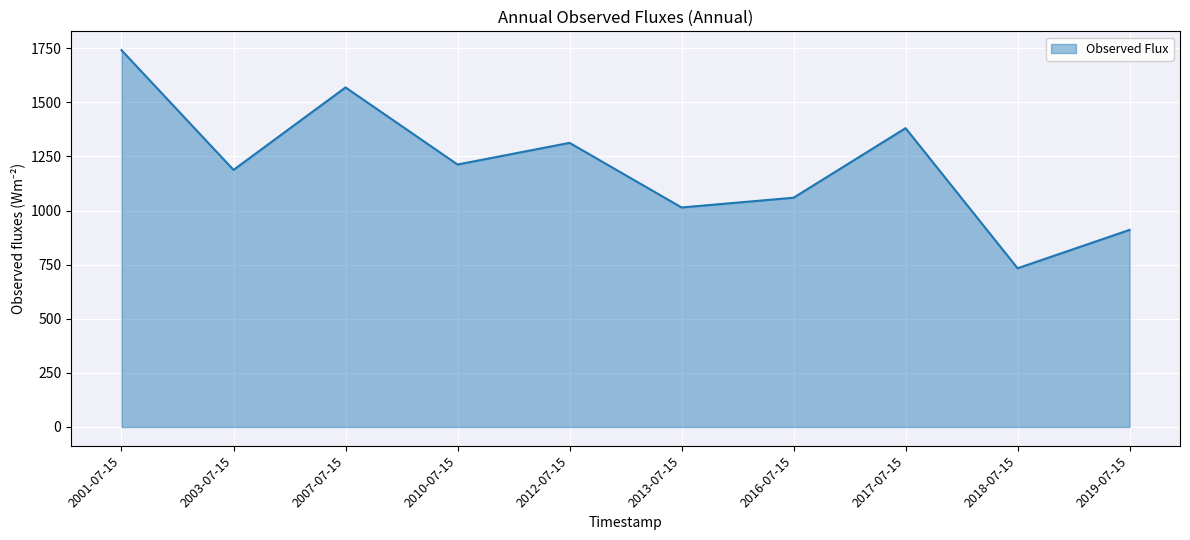

Reading left to right, extract all data points from this chart.

2001-07-15=1740.8	2003-07-15=1187.8	2007-07-15=1568.7	2010-07-15=1212.6	2012-07-15=1312.7	2013-07-15=1014.1	2016-07-15=1059.2	2017-07-15=1380.6	2018-07-15=733.3	2019-07-15=910.7